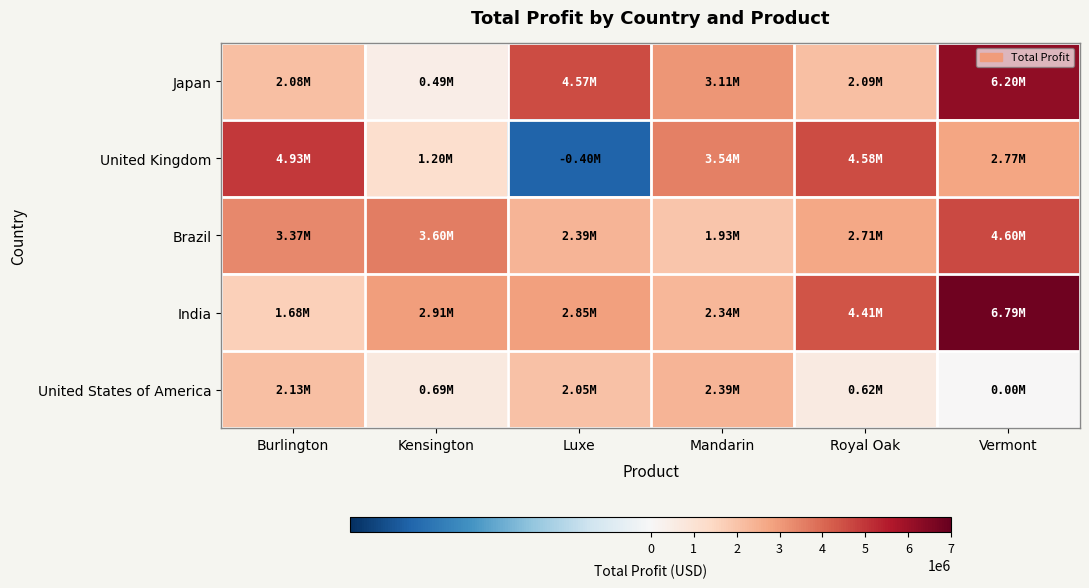

At which category is the sum across all series the highest?

Vermont